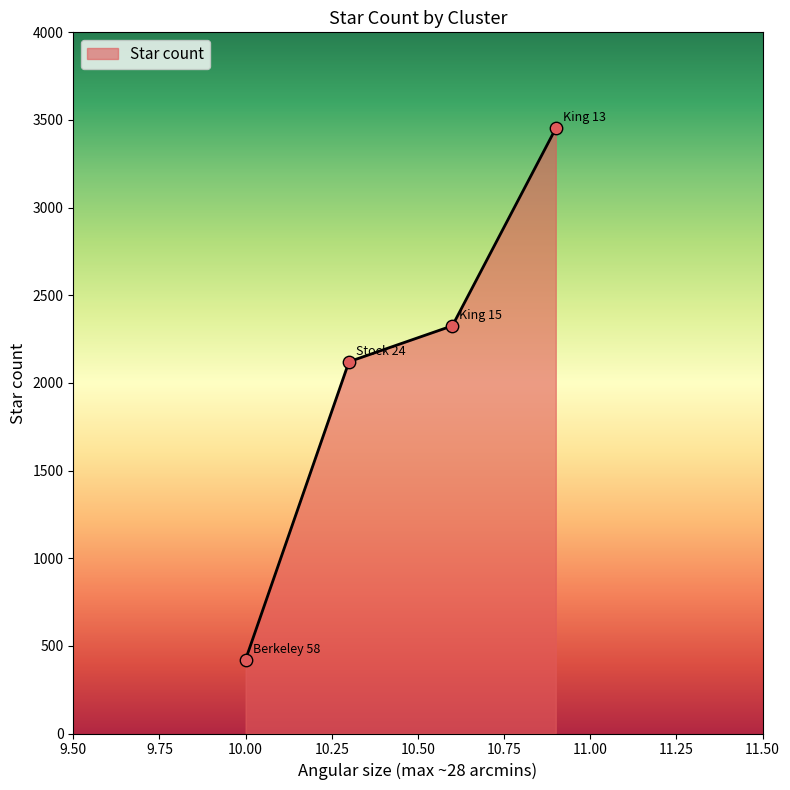

What is the minimum value shown in the chart?

422